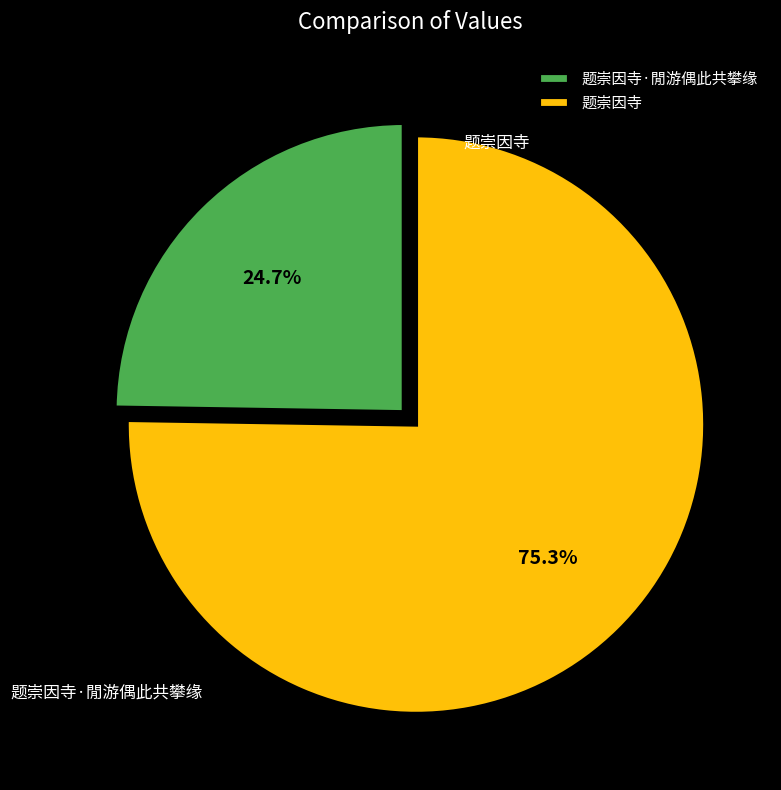

What percentage do 题崇因寺 and 题崇因寺·閒游偶此共攀缘 together represent?

100.0%